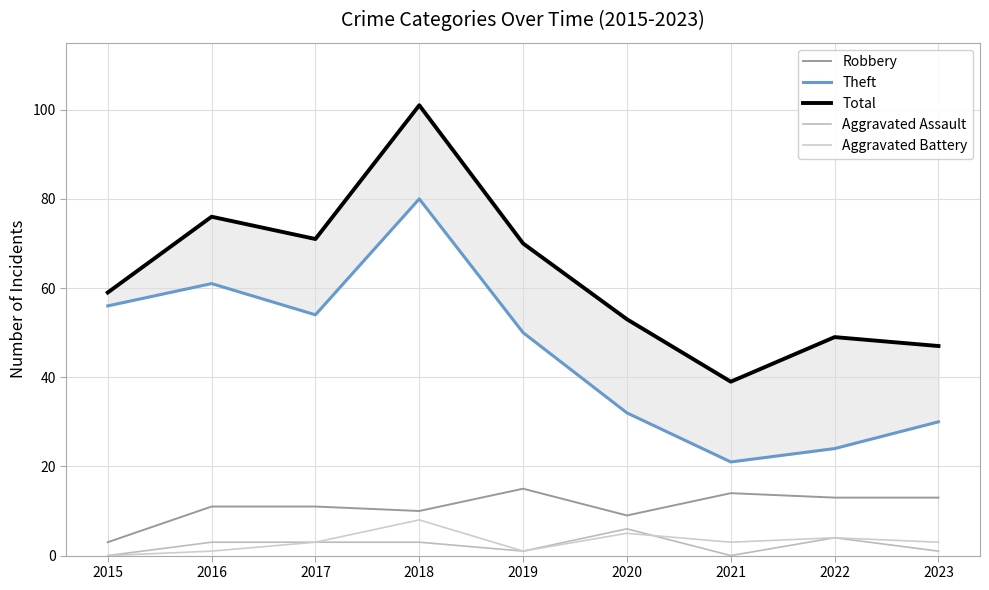

What are all the series names shown in the legend?

Robbery, Theft, Total, Aggravated Assault, Aggravated Battery